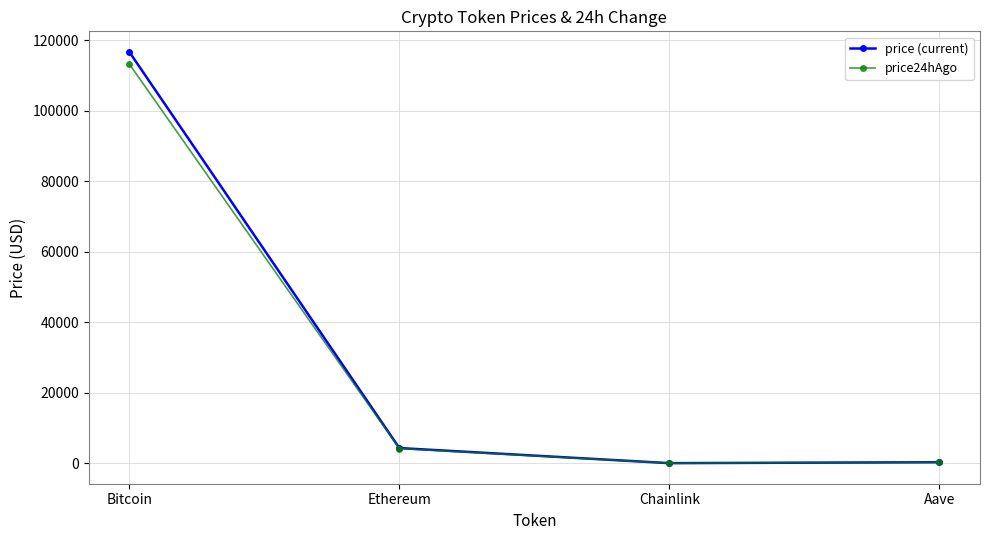

What position from the left is Chainlink?

3